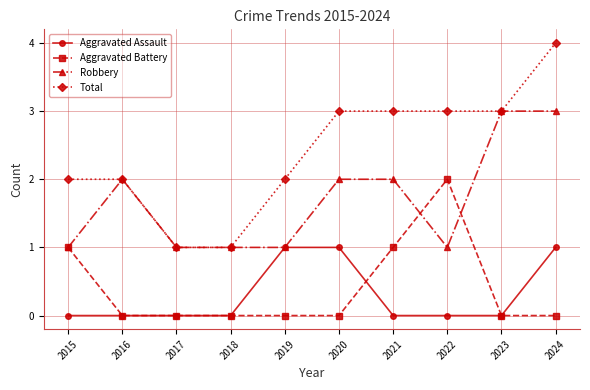

True or false: Aggravated Battery has a value of 1 at 2021.

True